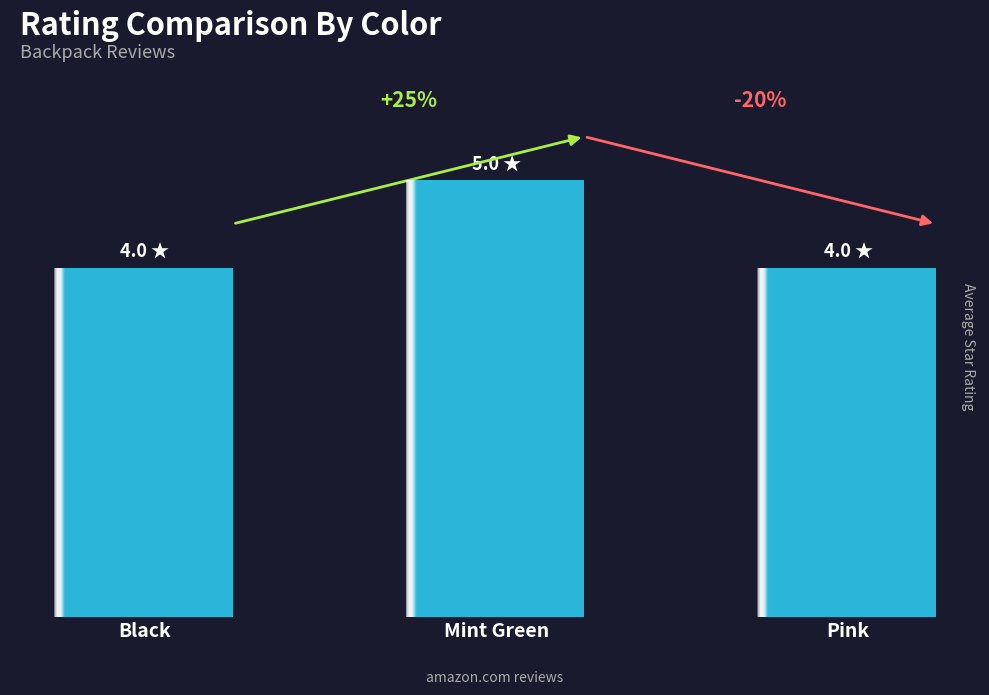

True or false: the data shows 7 at Mint Green.

False